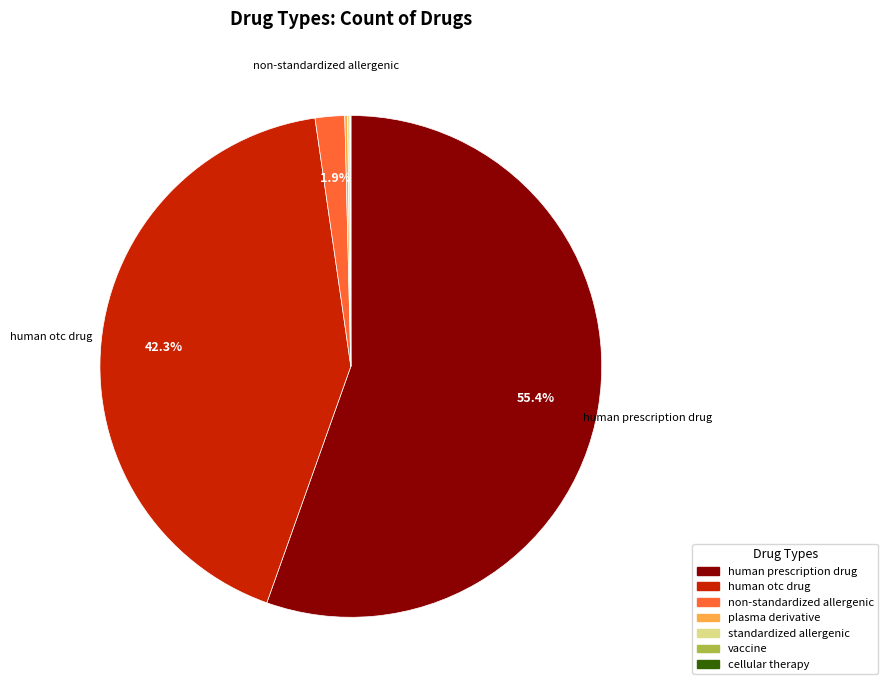

Does human otc drug account for over 50% of the chart?

No